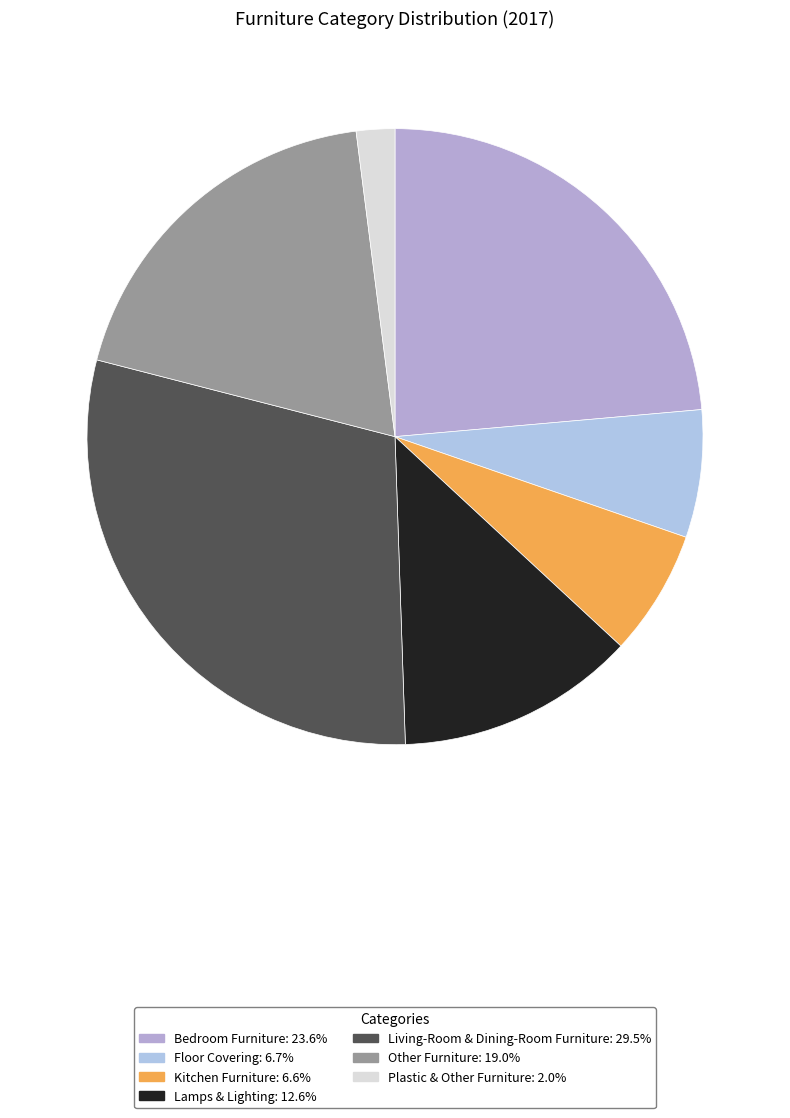

Combined, do Bedroom Furniture and Kitchen Furniture account for over 50%?

No